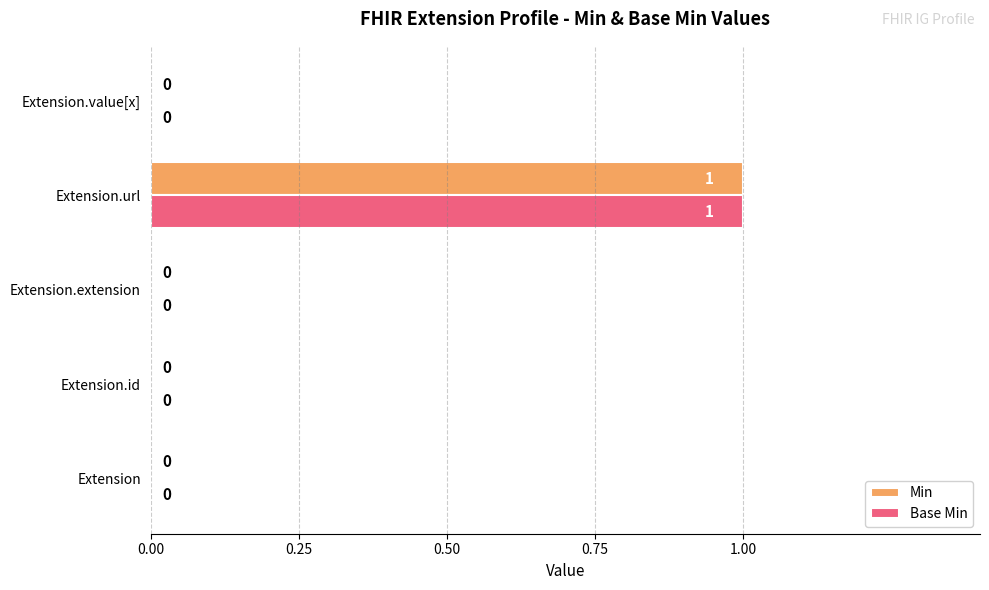

The Min series shows 0 at Extension.value[x]. True or false?

True